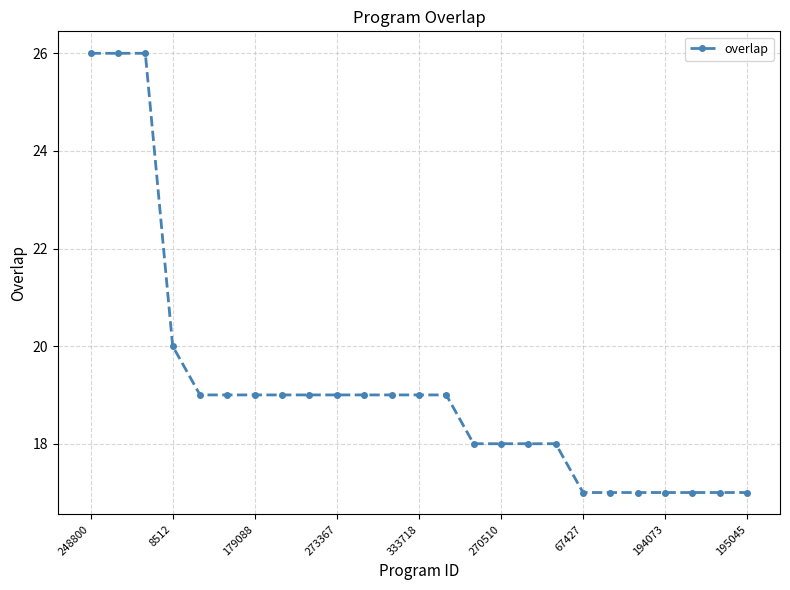

What is the minimum value shown in the chart?

17